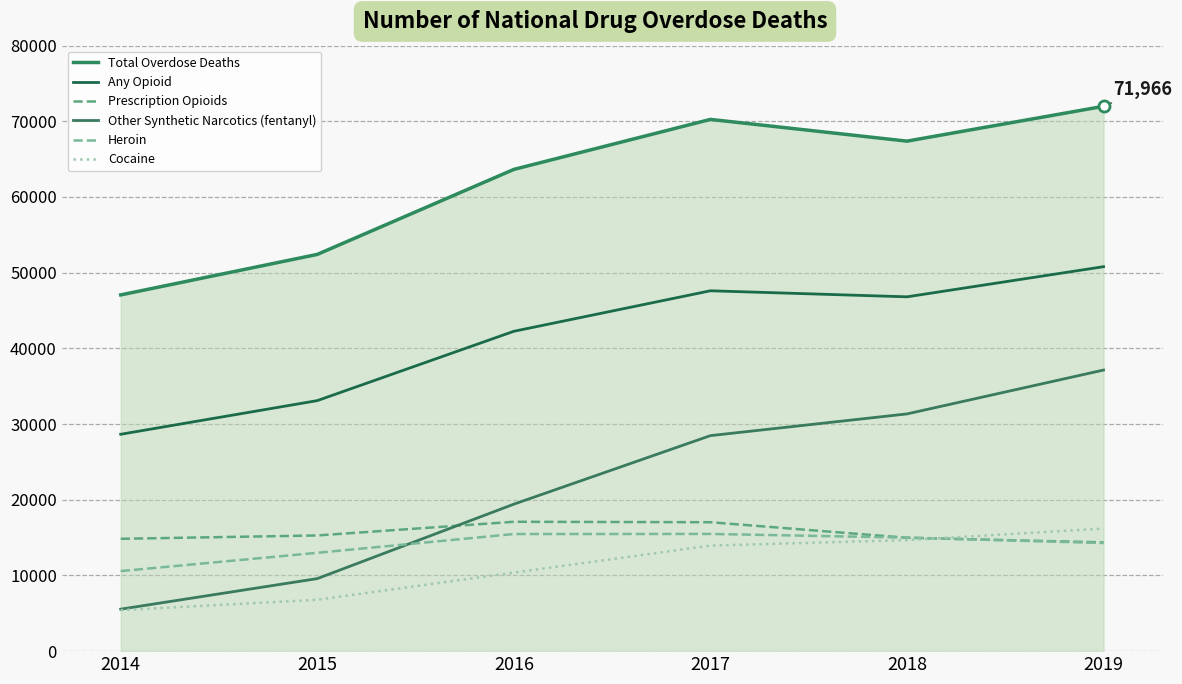

Count the number of categories in the chart.

6